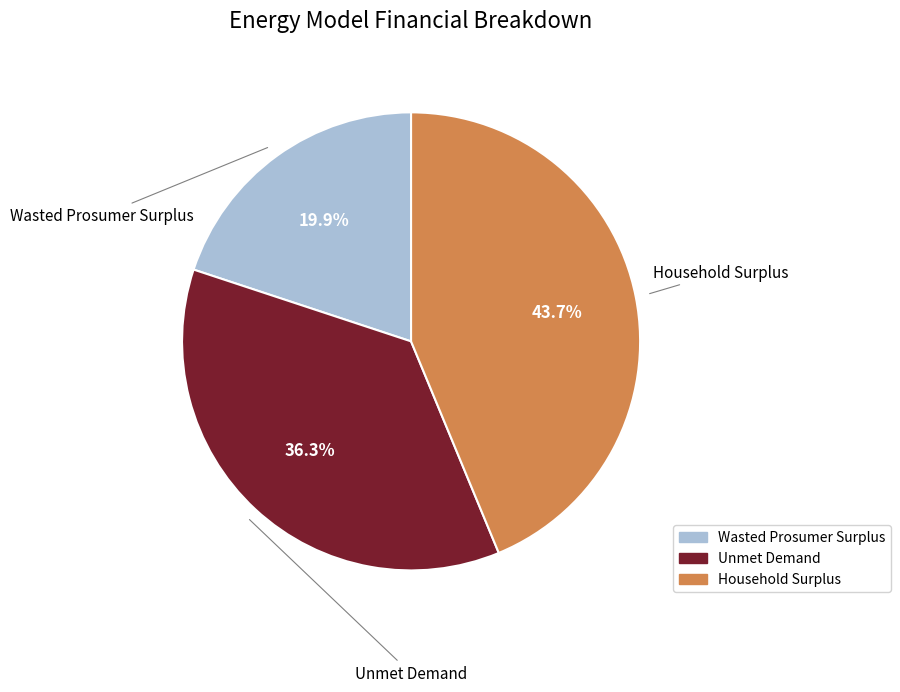

Which category has the biggest portion of the pie?

Household Surplus